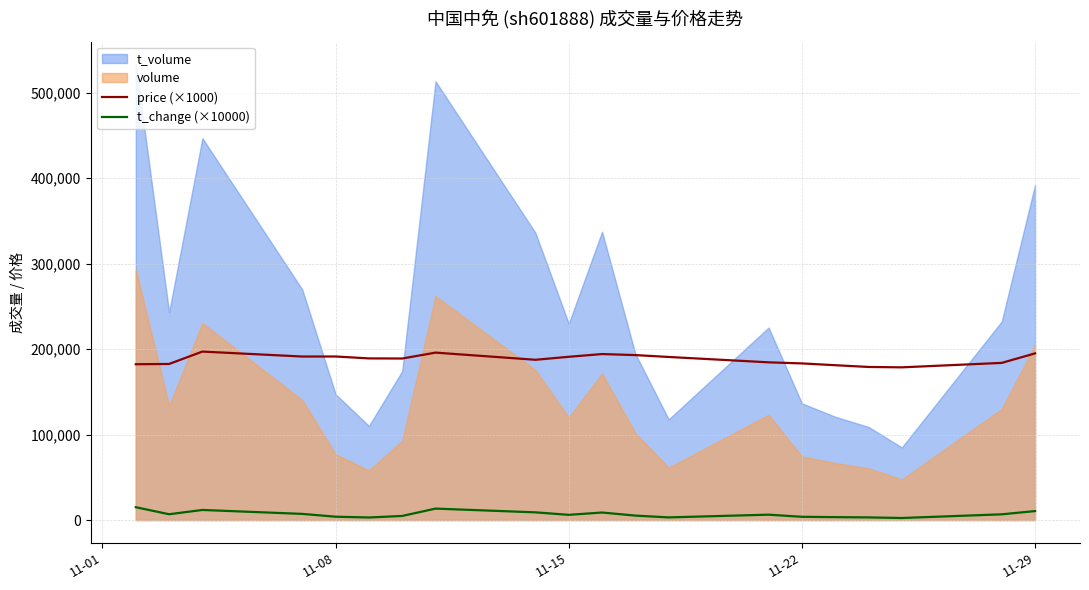

What is the sum of all price (×1000) values?

3760640.0